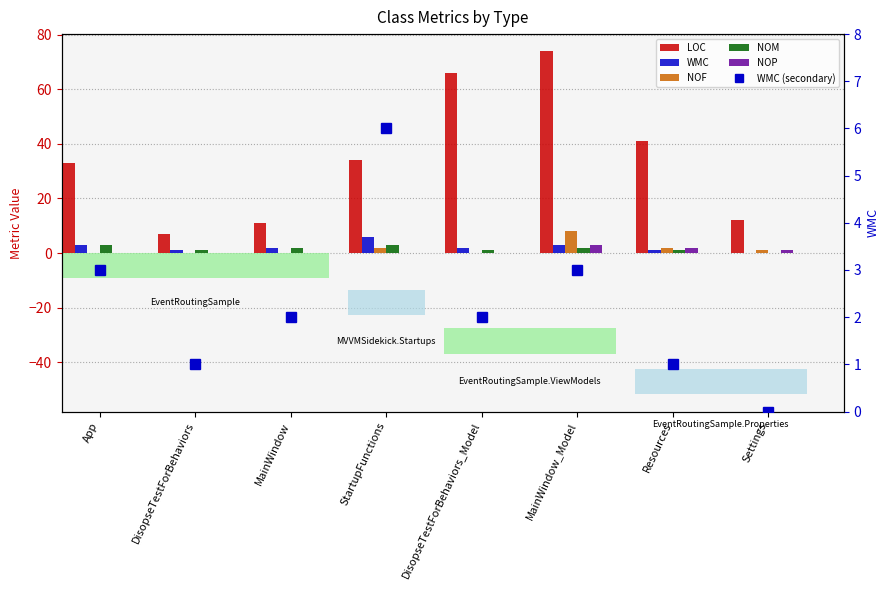

Are the bars grouped side by side (vs. stacked)?

Yes